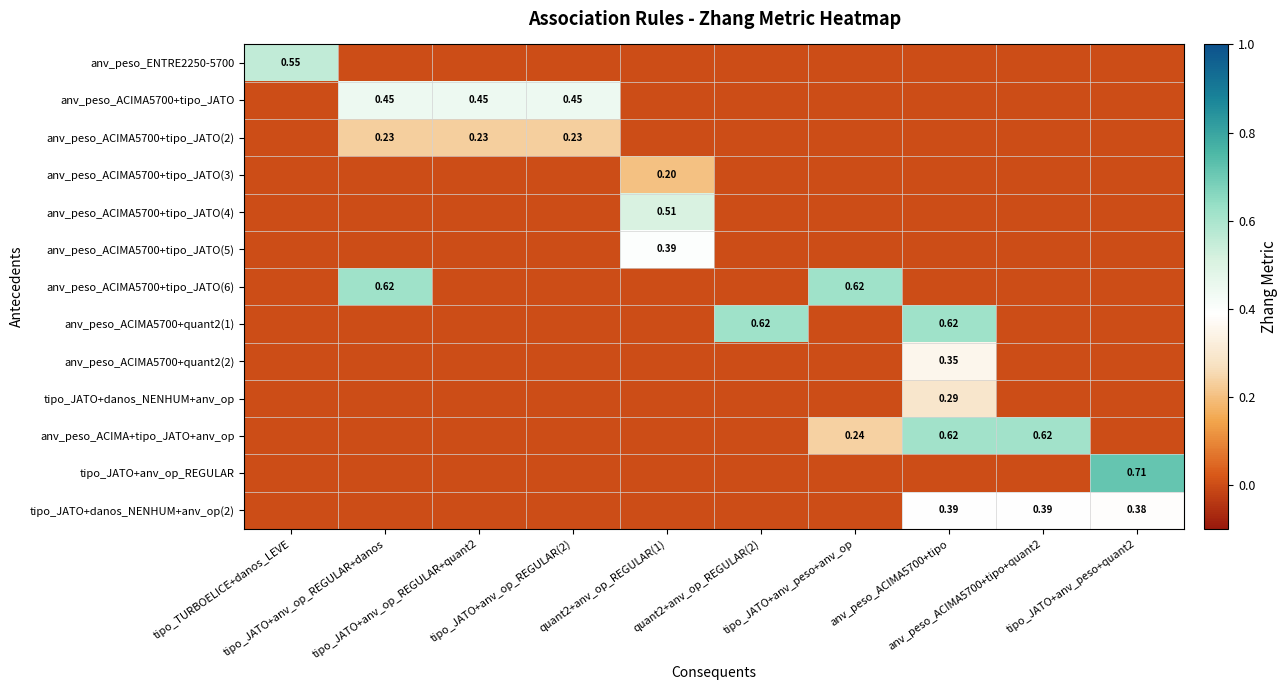

Count the anv_peso_ACIMA5700+tipo_JATO(4) values in the range 0 to 1.

10